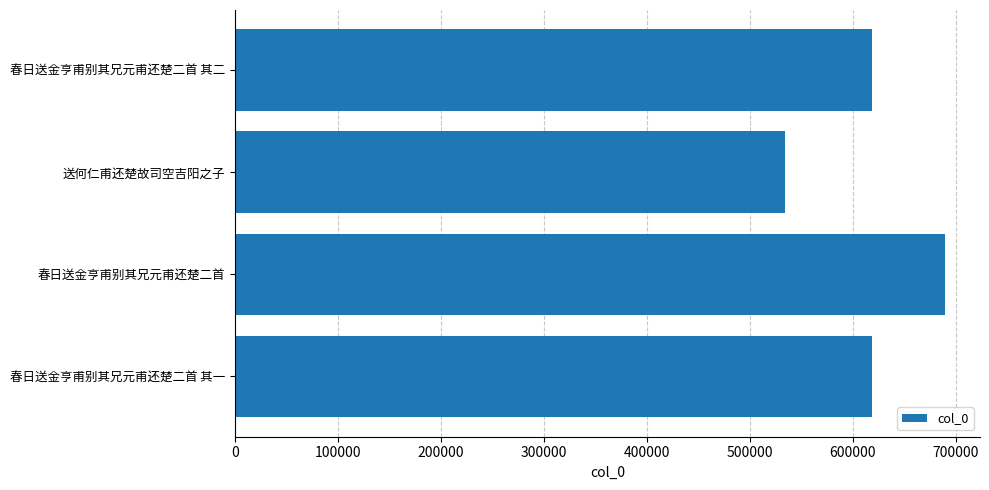

At which category does the chart reach its minimum across all series?

送何仁甫还楚故司空吉阳之子